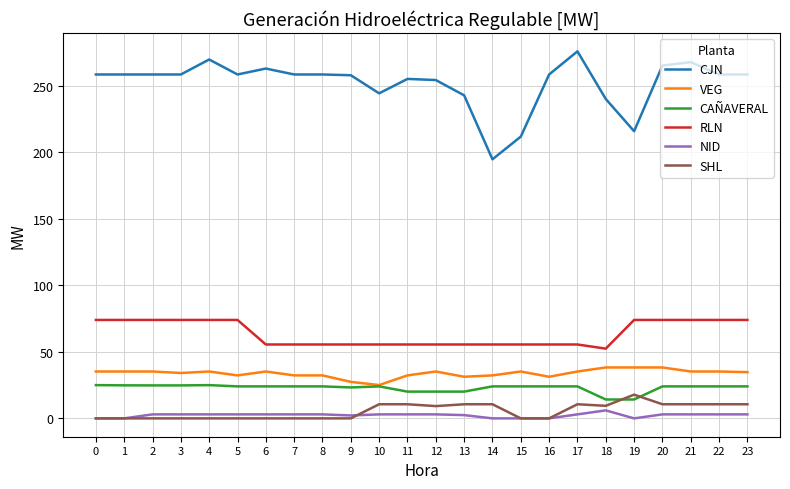

True or false: RLN and SHL intersect in this chart.

False